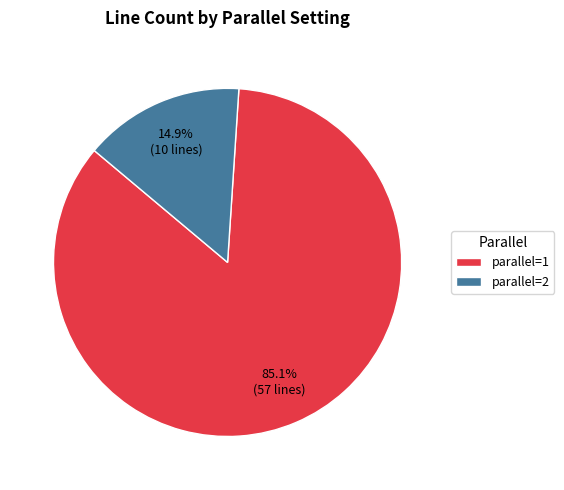

What is the smallest slice in the pie chart?

parallel=2